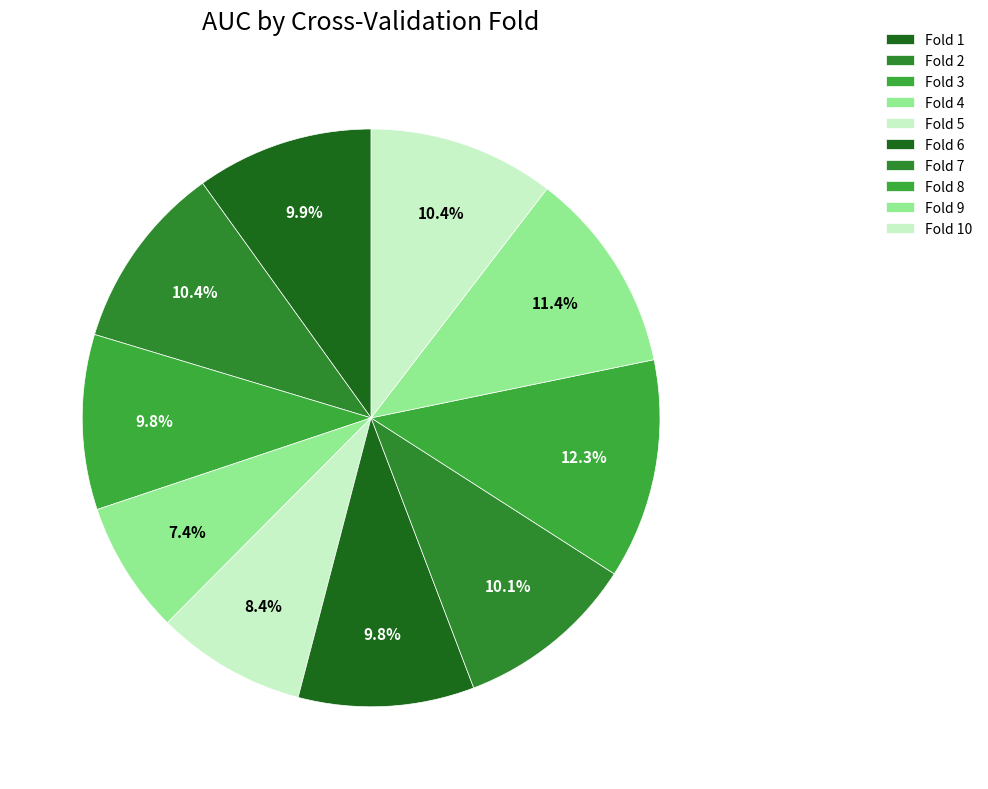

Between Fold 7 and Fold 9, which is larger?

Fold 9